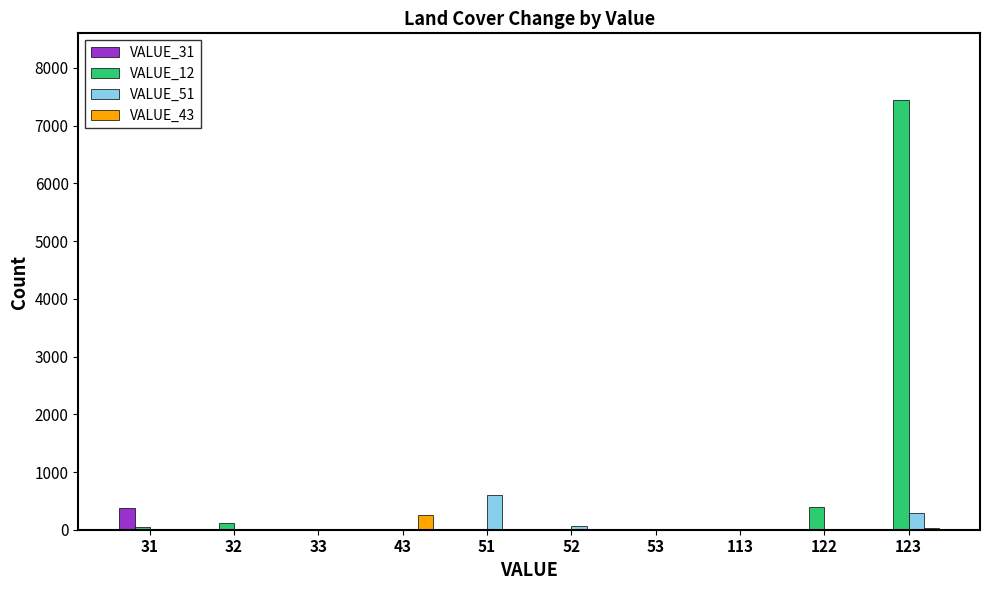

What is the greatest value displayed?

7446